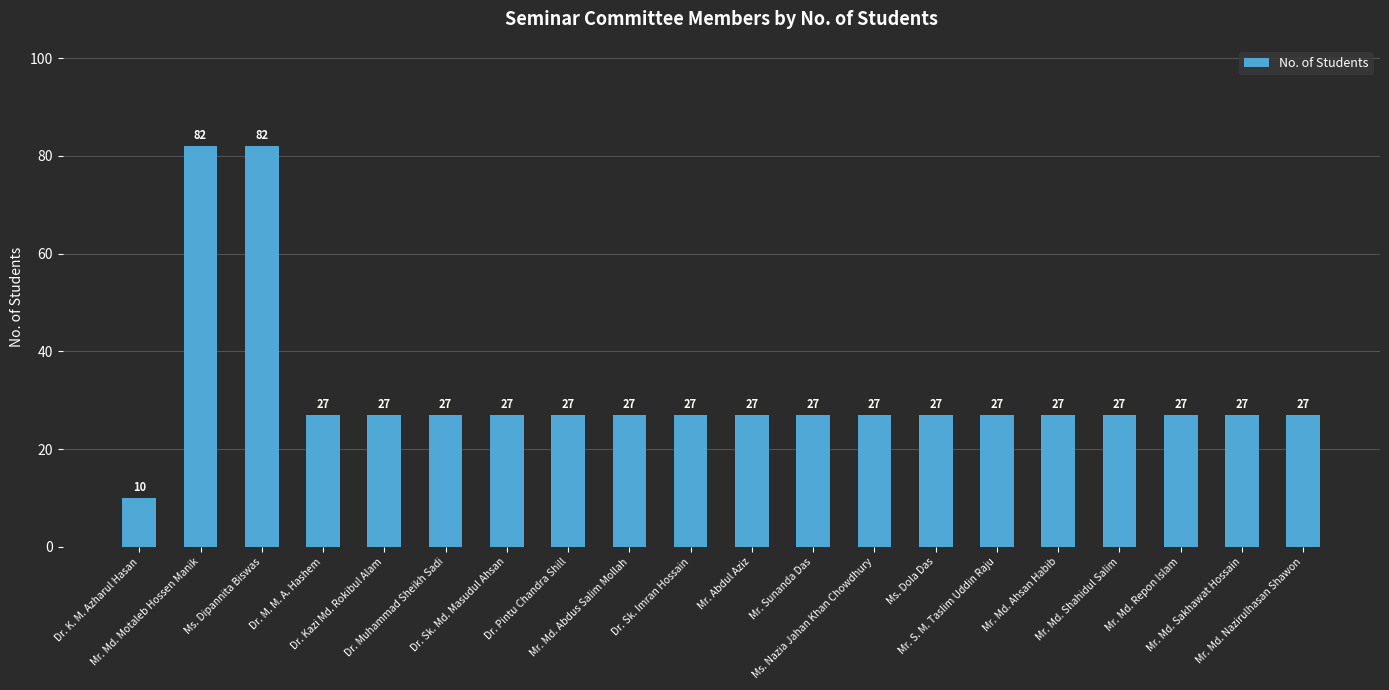

Which label corresponds to the smallest value in the chart?

Dr. K. M. Azharul Hasan